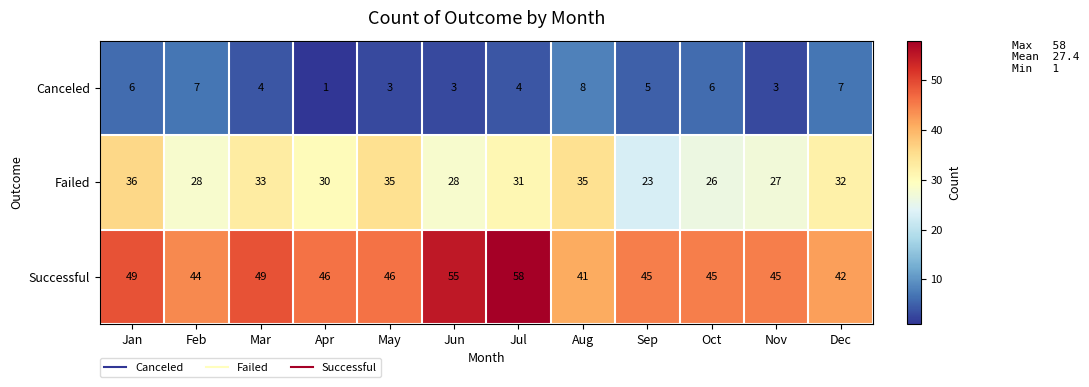

What is the total value across all series at Feb?

79